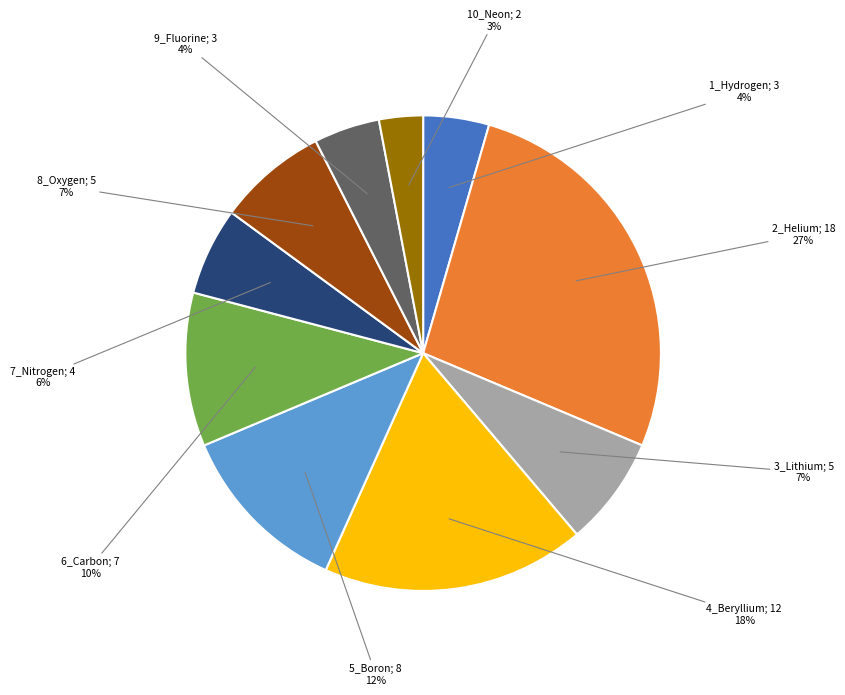

Does any single category account for the majority?

No